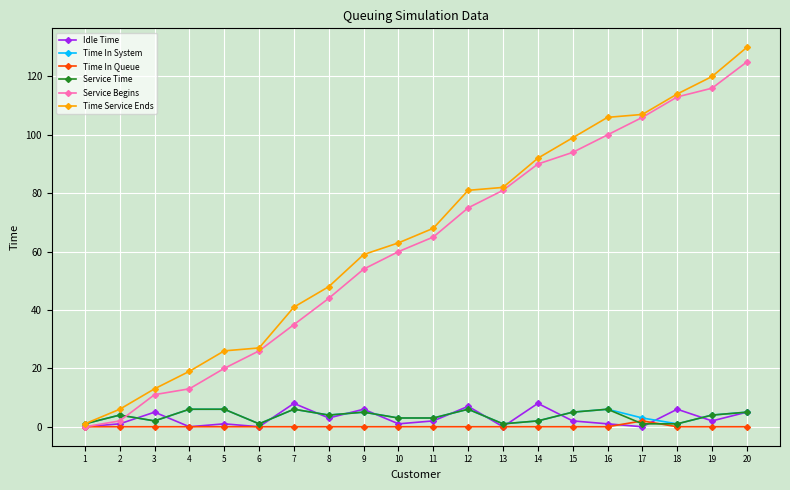

The Idle Time series shows 0 at 6. True or false?

True